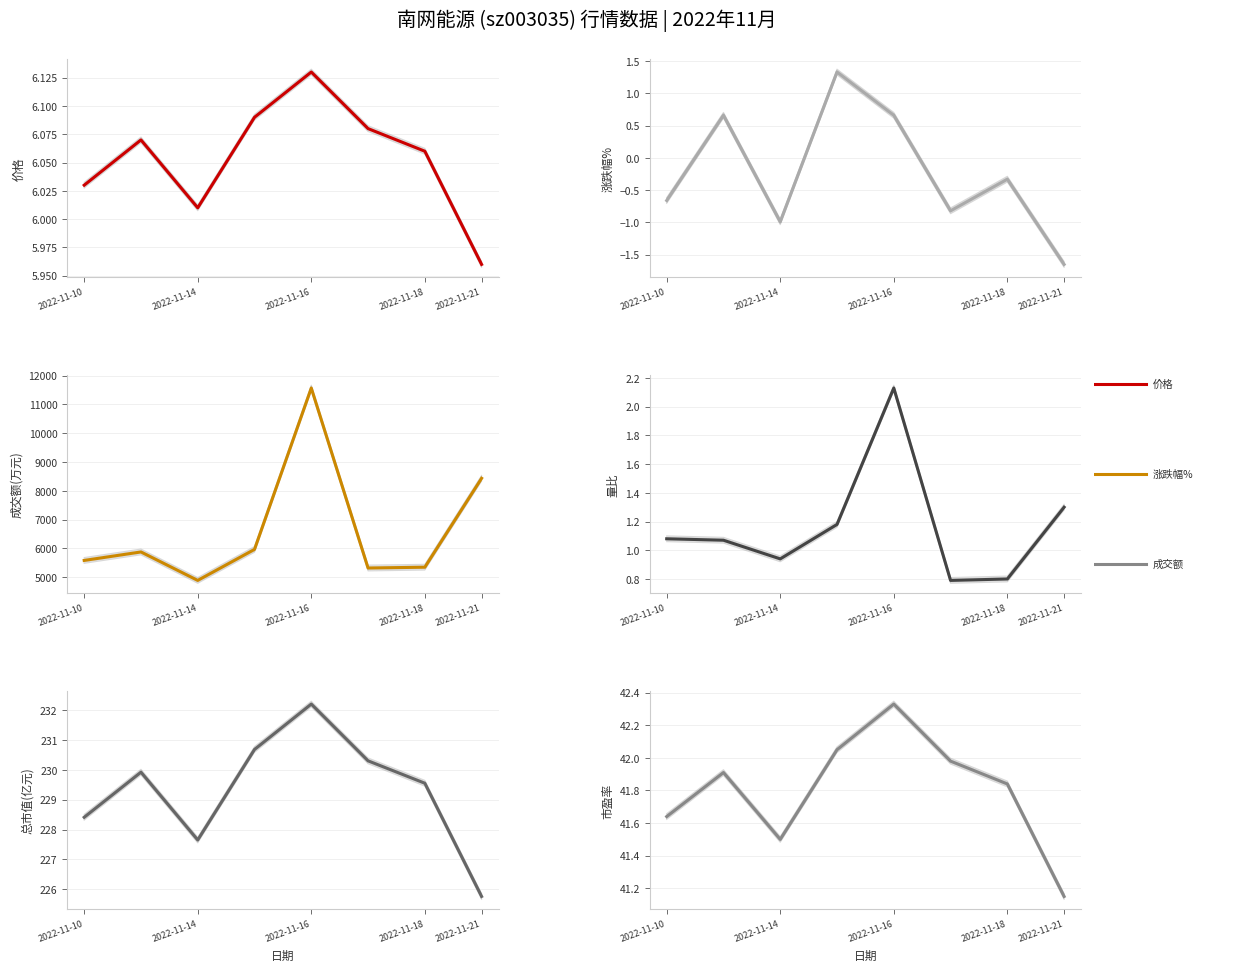

How many interior local peaks does the 成交额(万元) series have?

2